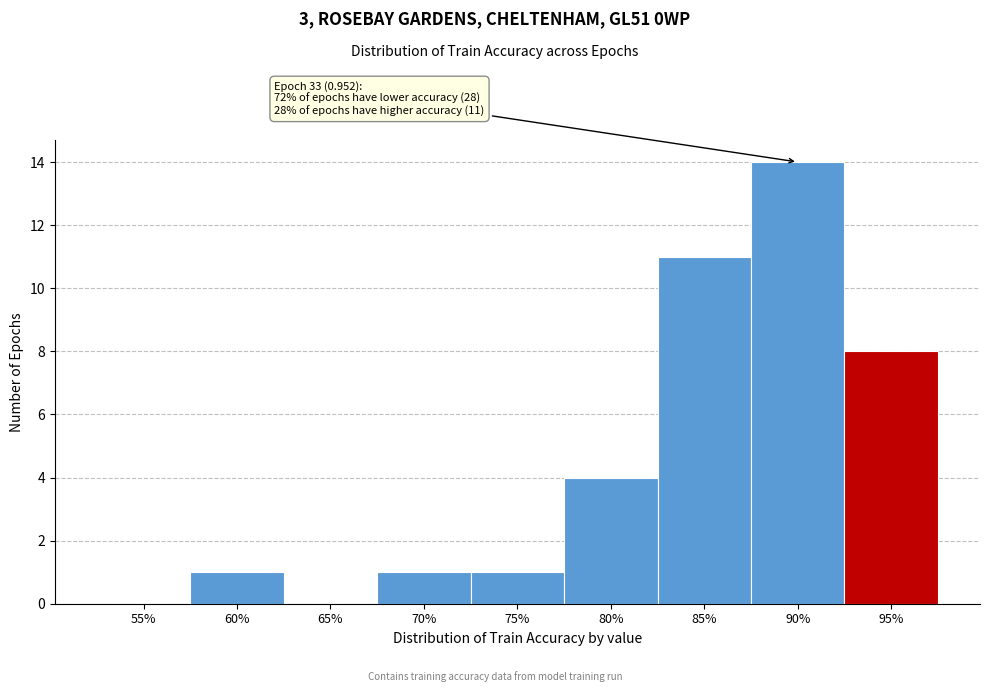

Reading left to right, transcribe all the data shown in this chart.

55%=0	60%=1	65%=0	70%=1	75%=1	80%=4	85%=11	90%=14	95%=8